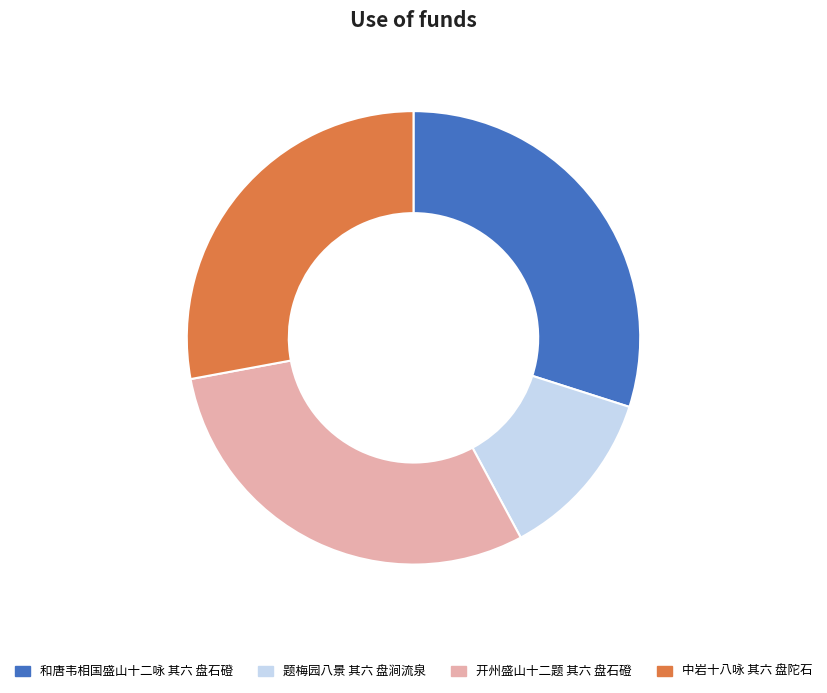

Does 中岩十八咏 其六 盘陀石 account for over 50% of the chart?

No